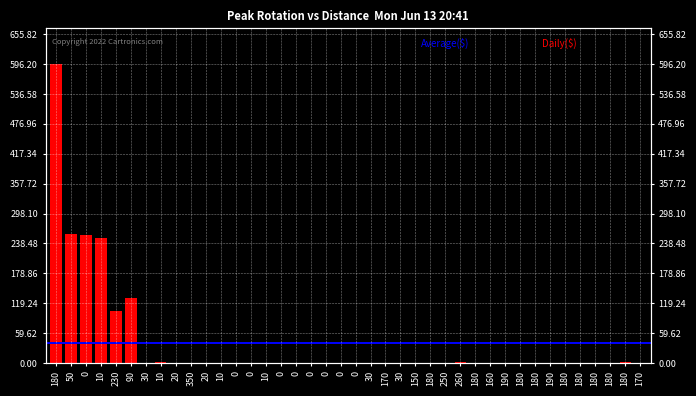

True or false: the data shows 1.0 at 150.

False